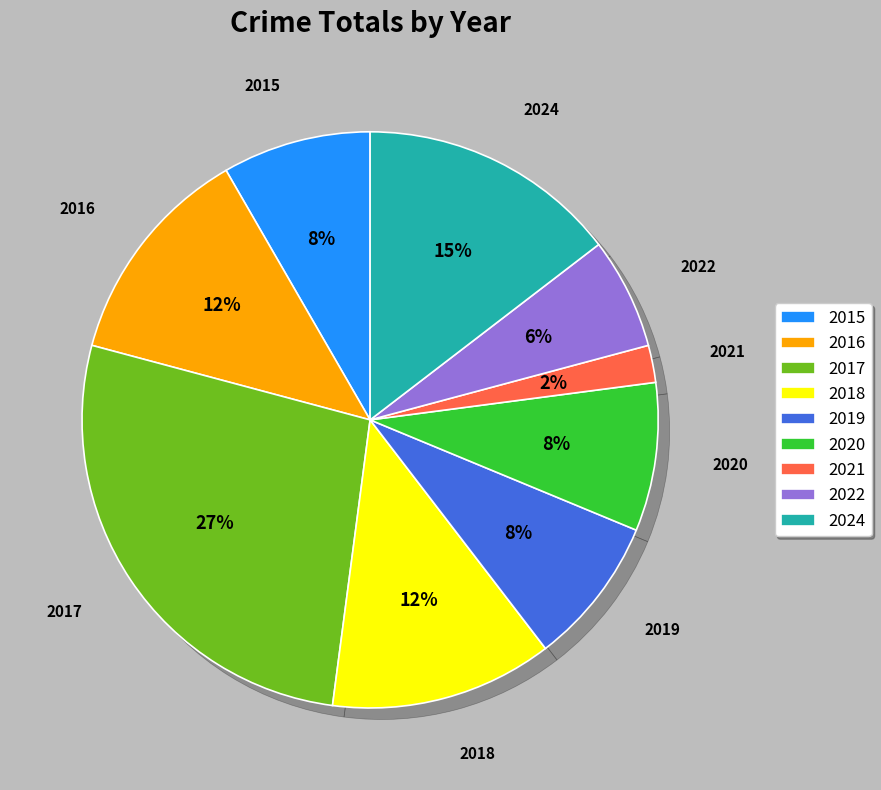

What portion of the pie excludes 2020?

91.7%